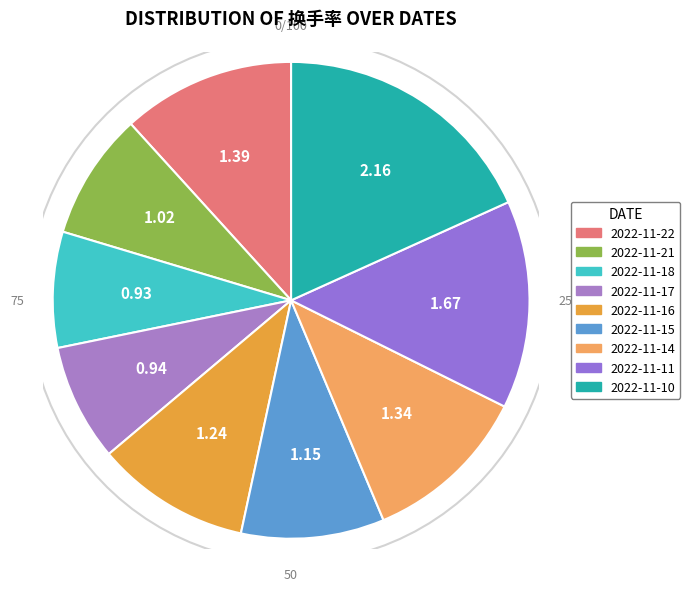

Does 2022-11-21 account for over 50% of the chart?

No